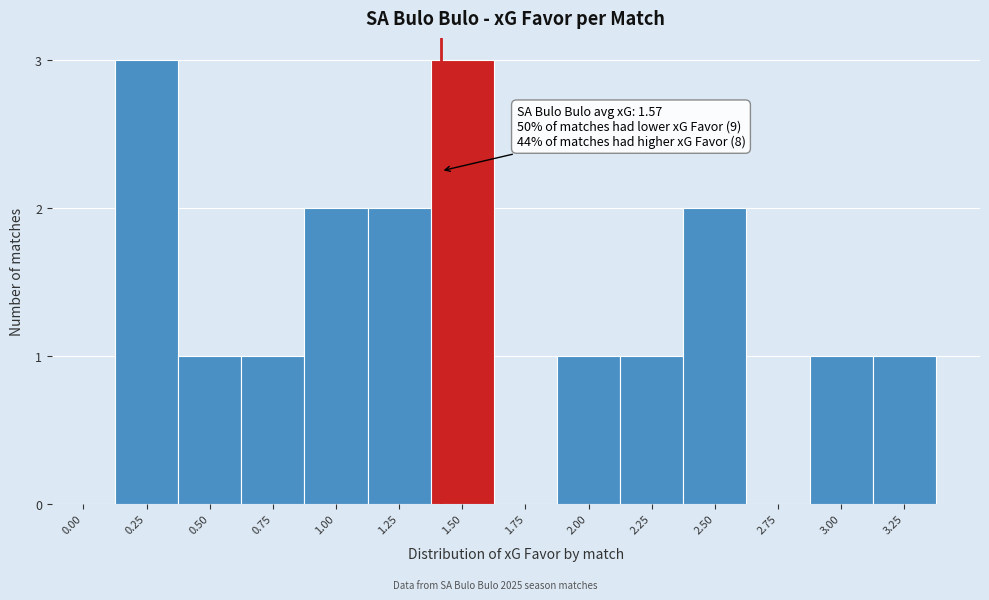

Reading left to right, list all the values displayed in this chart.

0.00=0	0.25=3	0.50=1	0.75=1	1.00=2	1.25=2	1.50=3	1.75=0	2.00=1	2.25=1	2.50=2	2.75=0	3.00=1	3.25=1